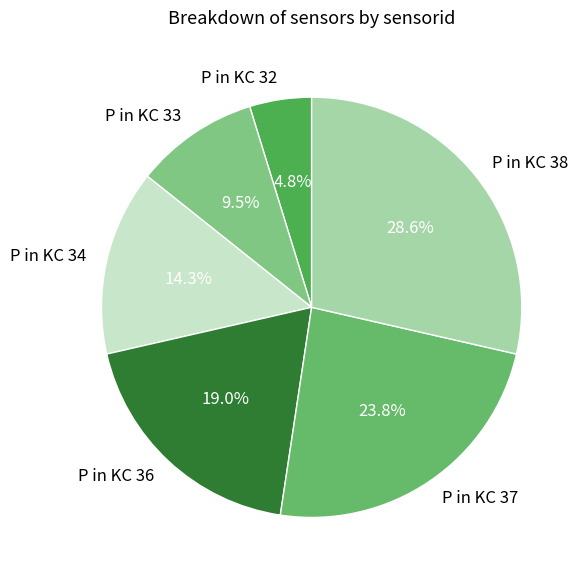

What is the total percentage of P in KC 32 and P in KC 37?

28.6%